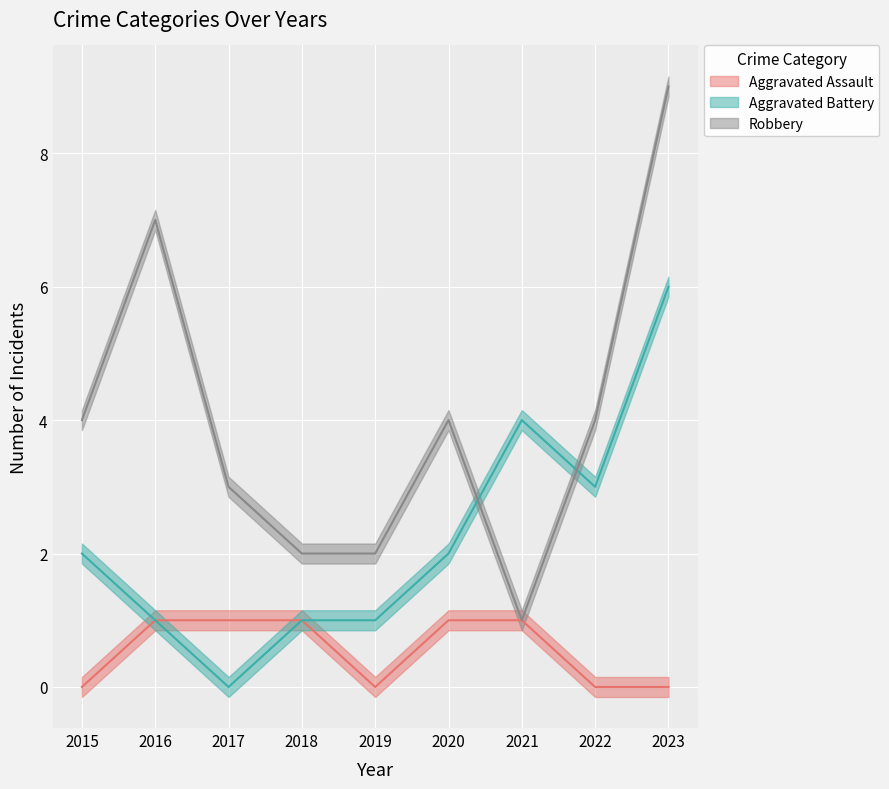

What is the value of the Aggravated Assault point at the 2nd from the left?

1